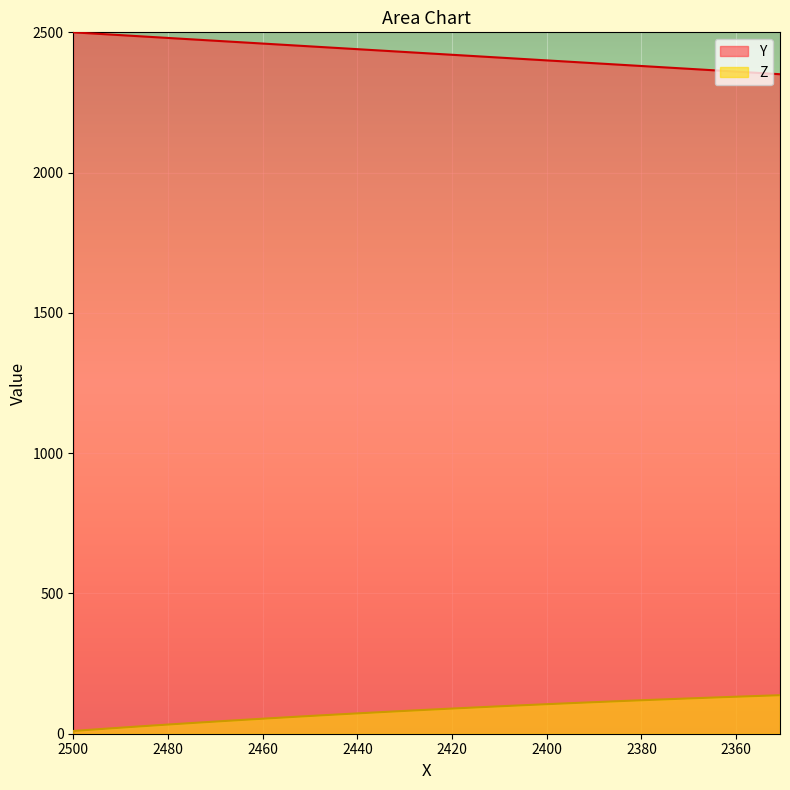

What is the average value of the Y series?

2429.1